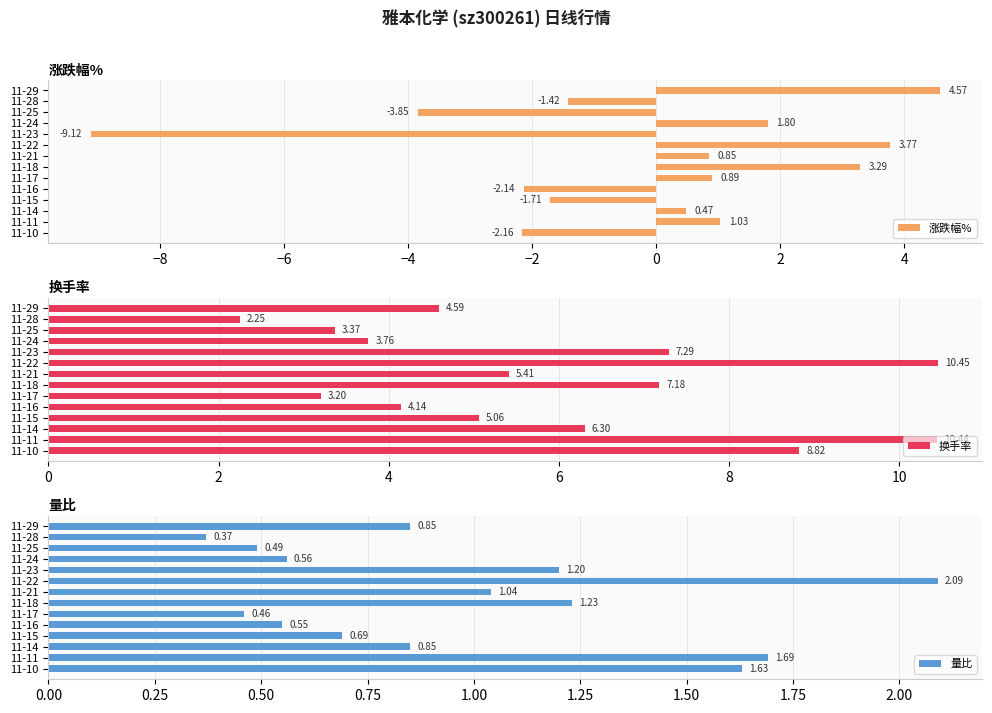

List the labels in order of 涨跌幅% value, smallest first.

11-23, 11-25, 11-10, 11-16, 11-15, 11-28, 11-14, 11-21, 11-17, 11-11, 11-24, 11-18, 11-22, 11-29